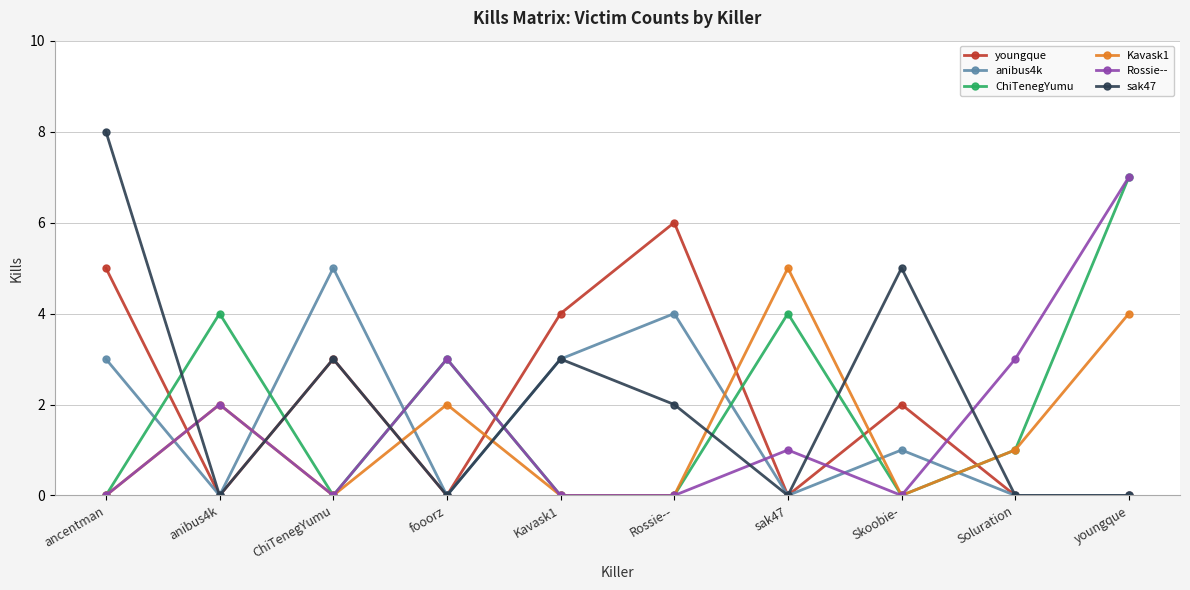

What are all the series names shown in the legend?

youngque, anibus4k, ChiTenegYumu, Kavask1, Rossie--, sak47